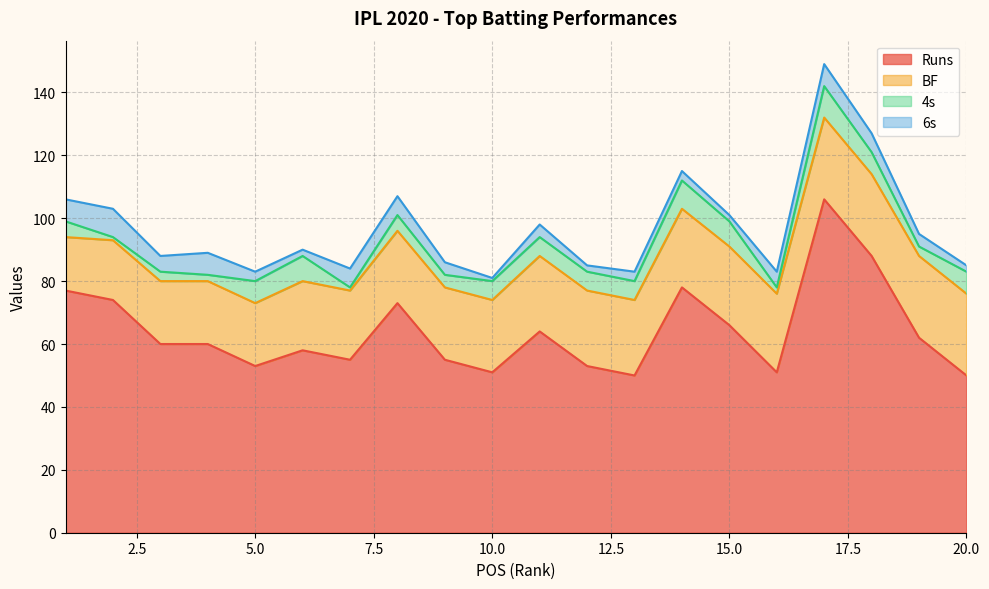

Count the BF values in the range 22 to 25.

11